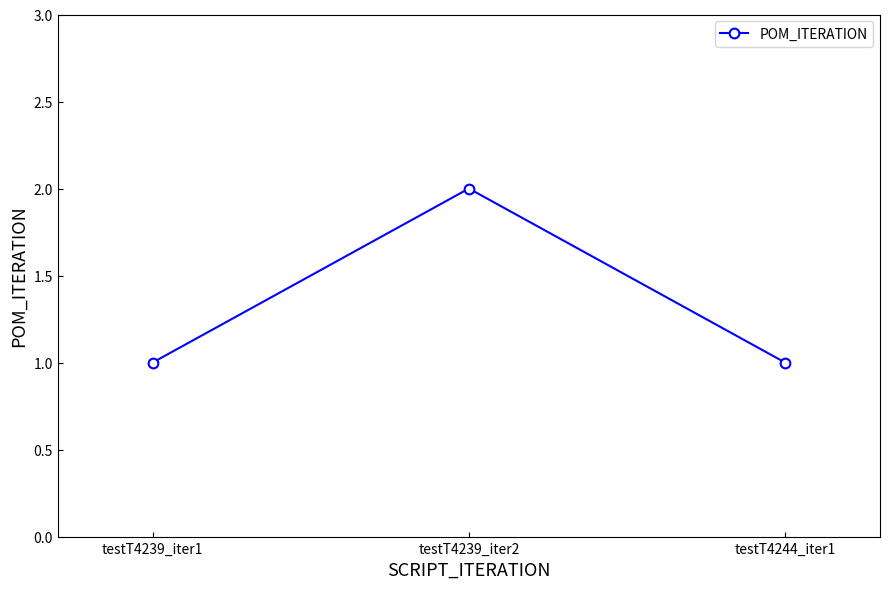

What is the value of the 3rd point from the left?

1